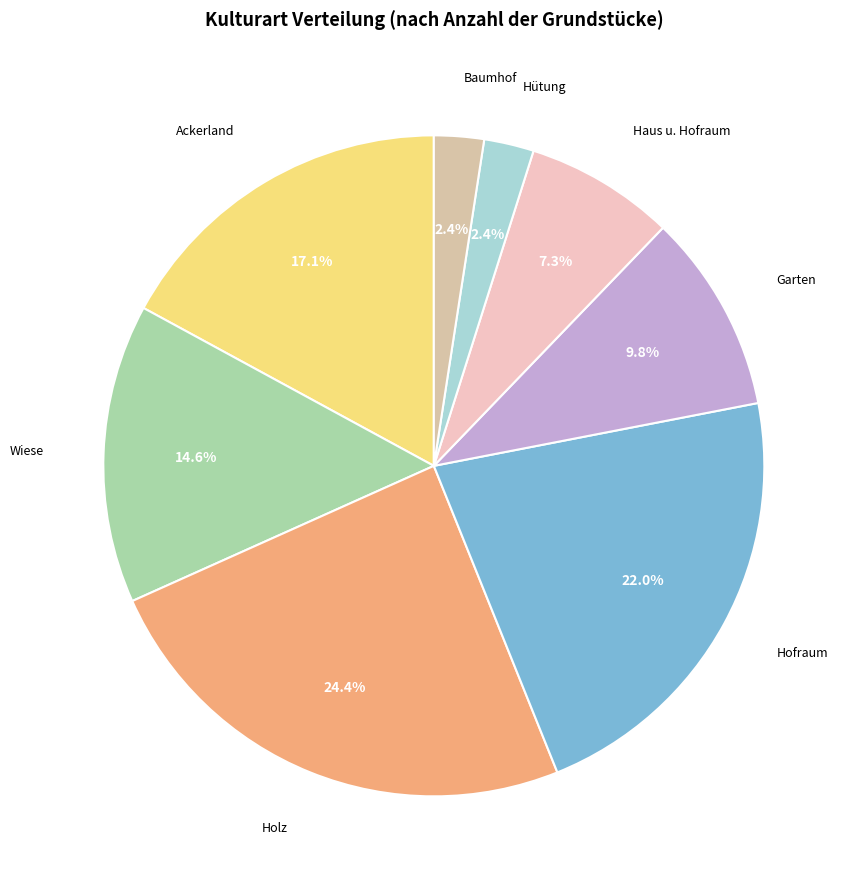

Approximately how many times larger is the value at Wiese compared to Hofraum?

0.7